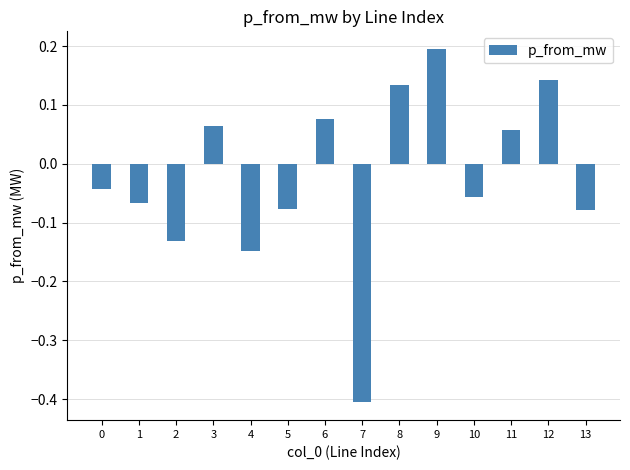

What is the smallest value displayed?

-0.4